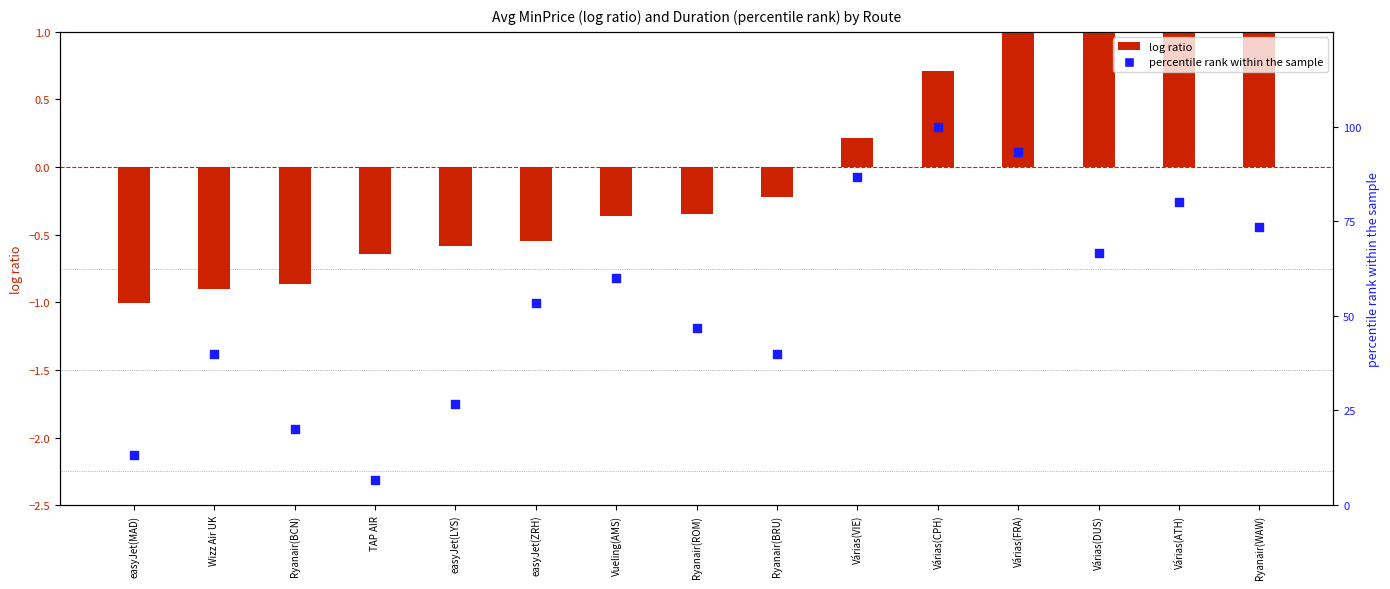

Which series has the widest spread of Y values?

percentile rank within the sample